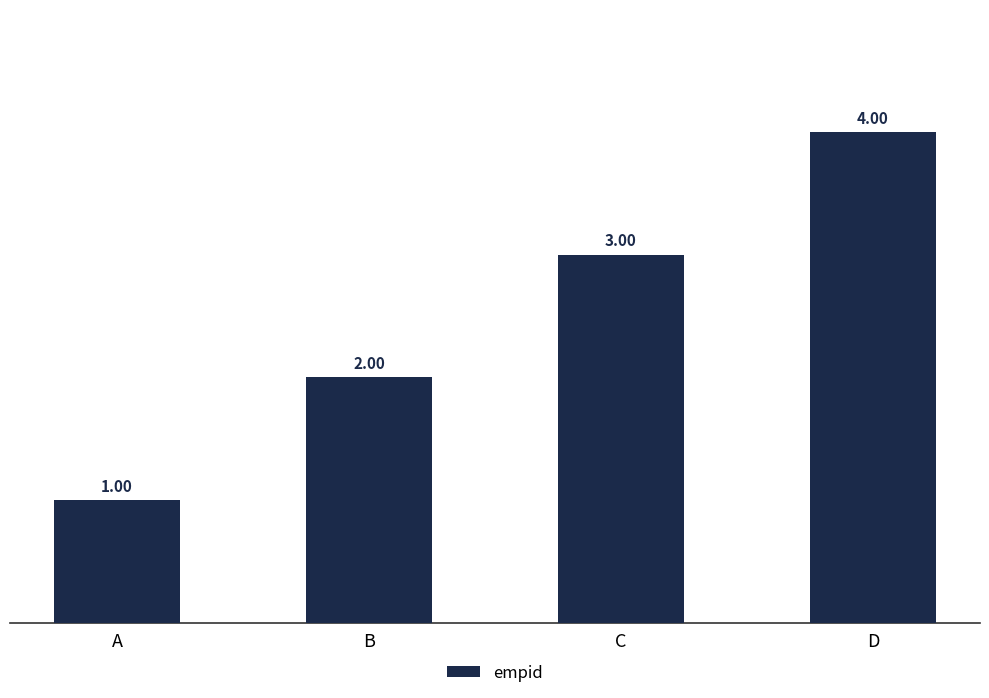

What is the difference between the values at D and C?

1